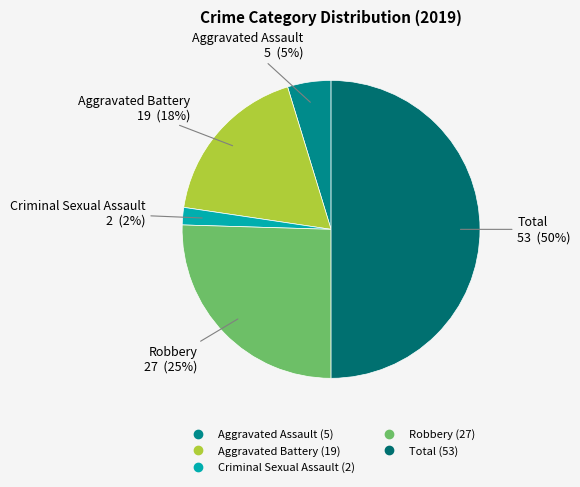

Combined, do Robbery and Aggravated Battery account for over 50%?

No